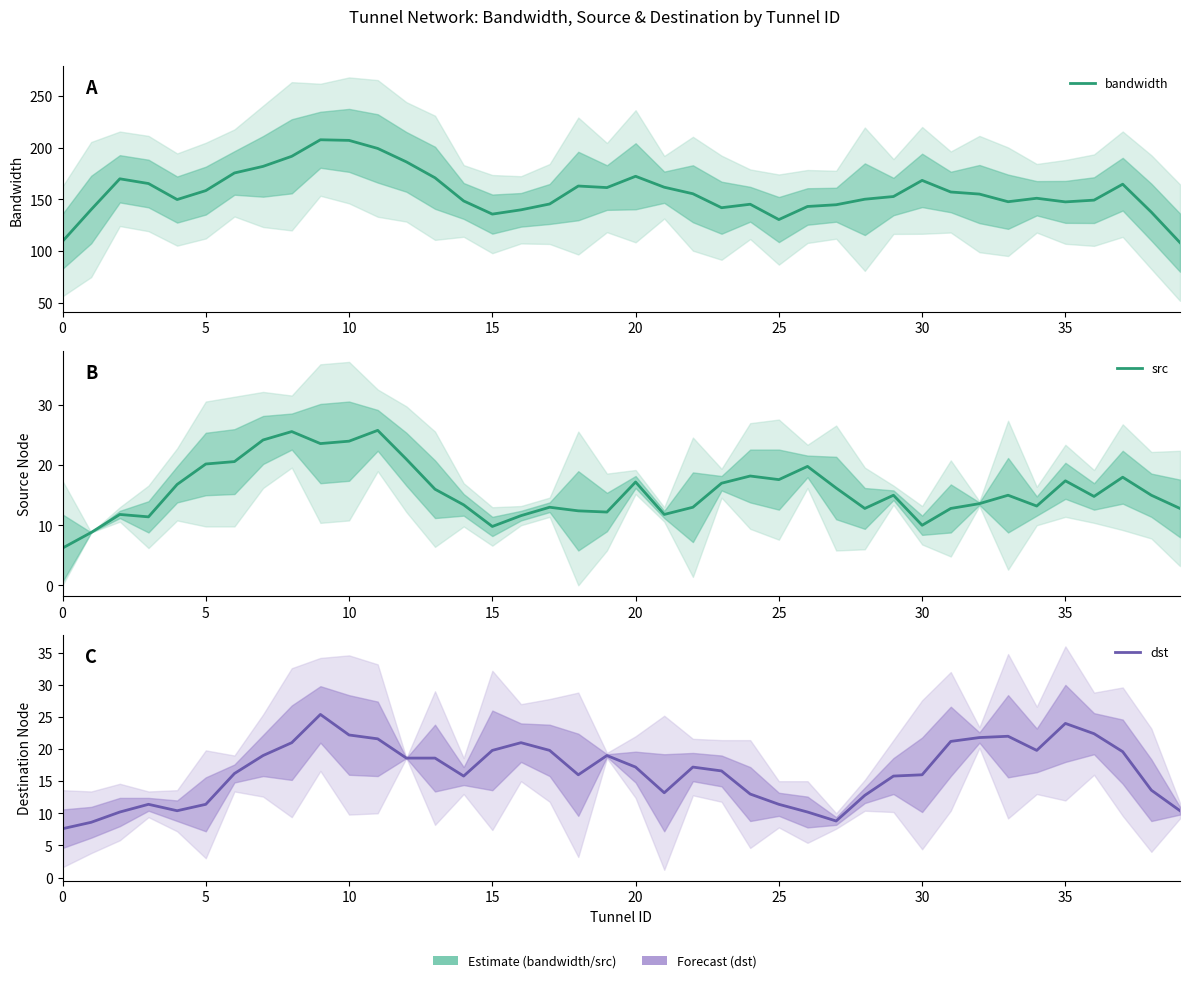

What is the total value across all series at 11?

246.8